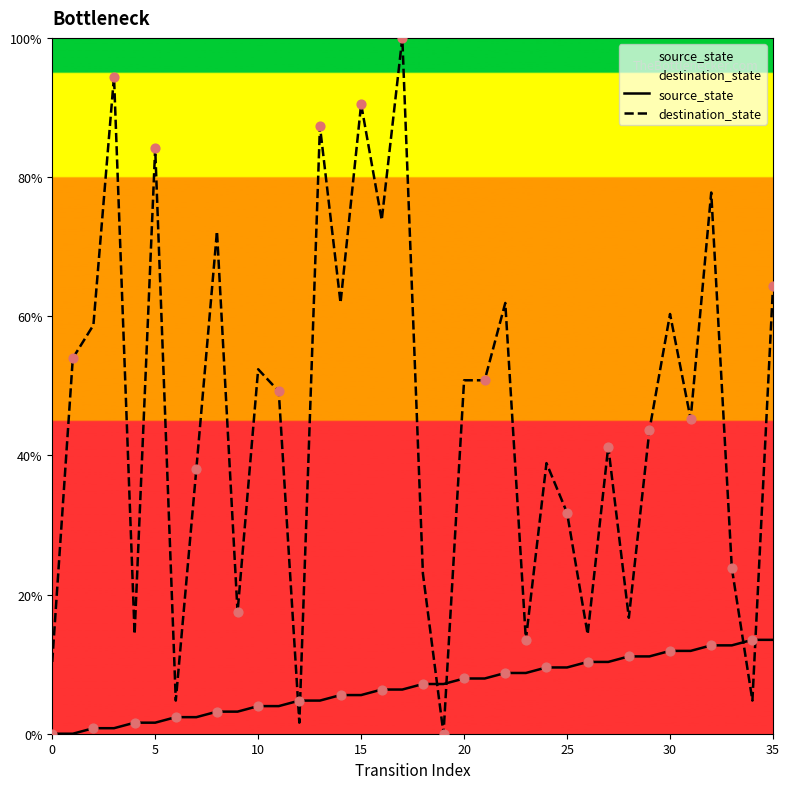

Which series contains the highest Y value?

destination_state